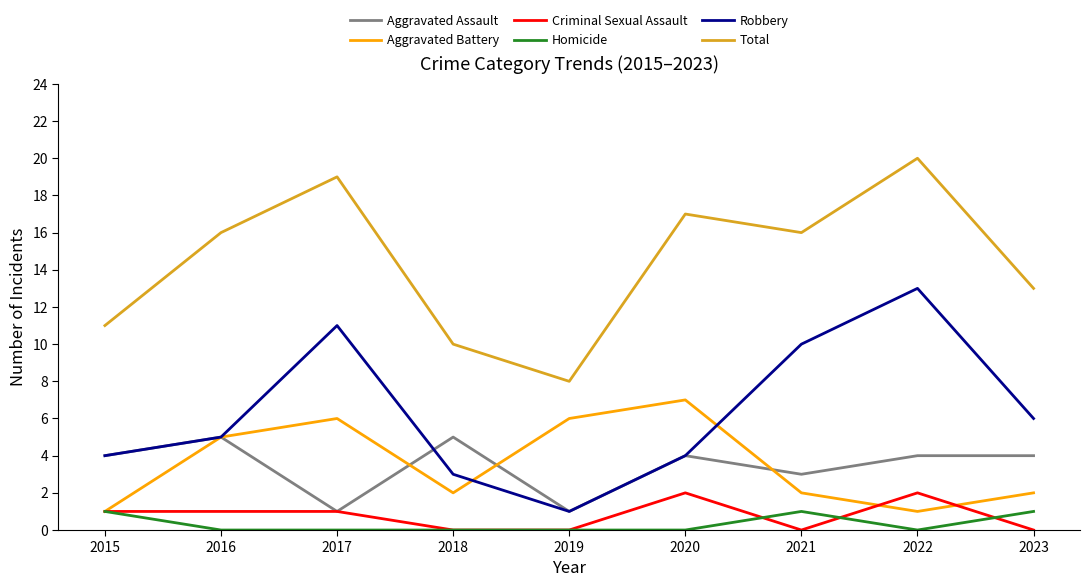

Which category has the lowest value in the Total series?

2019